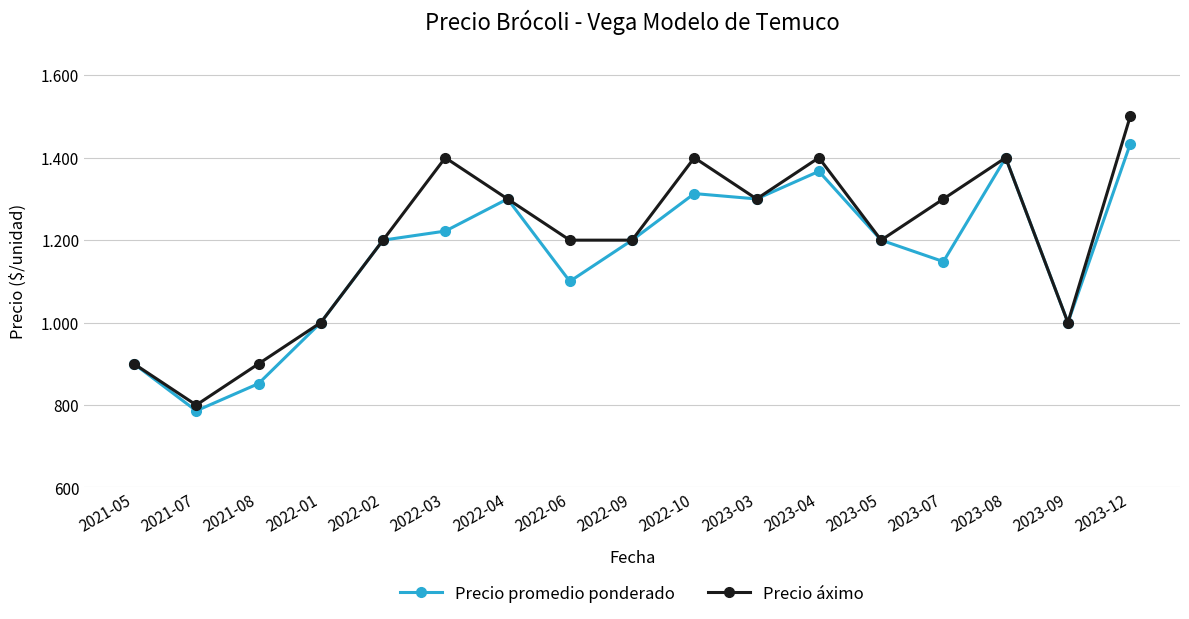

What is the label of the 8th point from the left?

2022-06